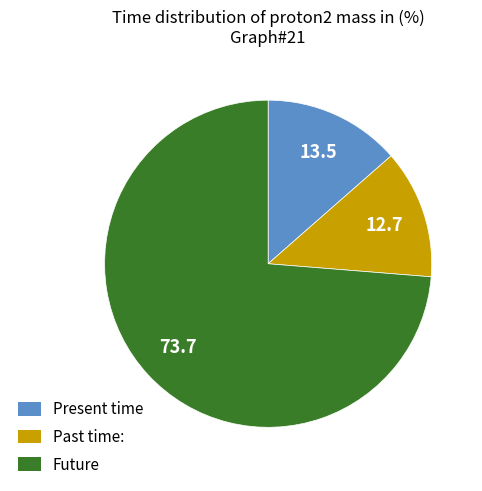

Is there any slice that represents more than half of the pie?

Yes